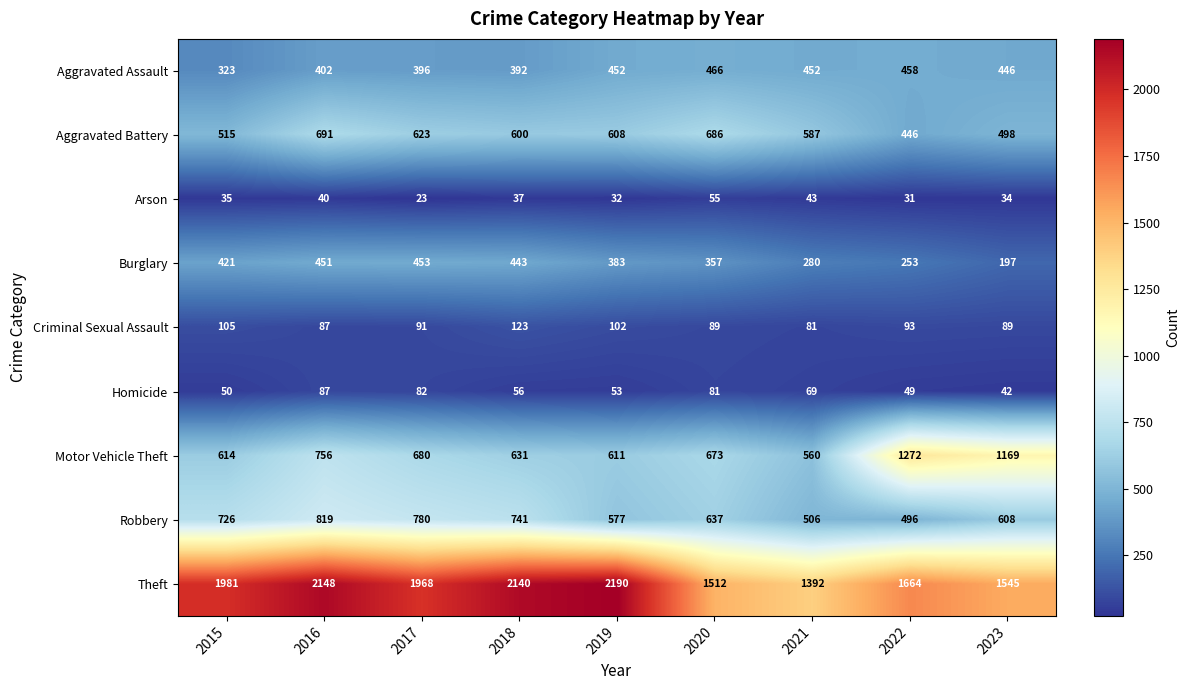

At which label is Arson closest to 39?

2016